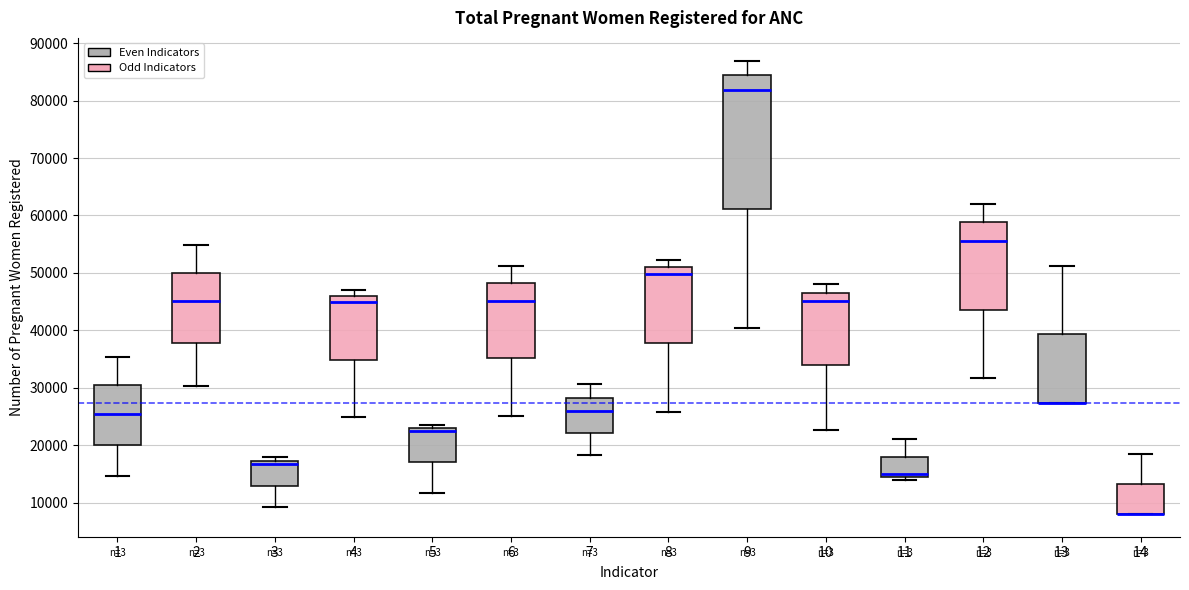

Reading left to right, transcribe this box plot: for each box, give where its median line is, the range the box spans, and where its two whiskers end, as read against the y-axis. The values are not printed on the chart, so give them approximately, as read against the axis.

1: median 25000, box 20000 to 30000, whiskers 15000 to 35000
2: median 45000, box 38000 to 50000, whiskers 30000 to 55000
3: median 17000 (just below the box's upper edge), box 13000 to 17000, whiskers 9000 to 18000
4: median 45000, box 35000 to 46000, whiskers 25000 to 47000
5: median 23000 (just below the box's upper edge), box 17000 to 23000, whiskers 12000 to 23000 (just above the box's upper edge)
6: median 45000, box 35000 to 48000, whiskers 25000 to 51000
7: median 26000, box 22000 to 28000, whiskers 18000 to 31000
8: median 50000, box 38000 to 51000, whiskers 26000 to 52000
9: median 82000, box 61000 to 84000, whiskers 40000 to 87000
10: median 45000, box 34000 to 47000, whiskers 23000 to 48000
11: median 15000, box 14000 to 18000, whiskers 14000 (just below the box's lower edge) to 21000
12: median 56000, box 44000 to 59000, whiskers 32000 to 62000
13: median 27000 (drawn on the box's lower edge), box 27000 to 39000, whiskers 27000 to 51000
14: median 8000 (drawn on the box's lower edge), box 8000 to 13000, whiskers 8000 to 18000